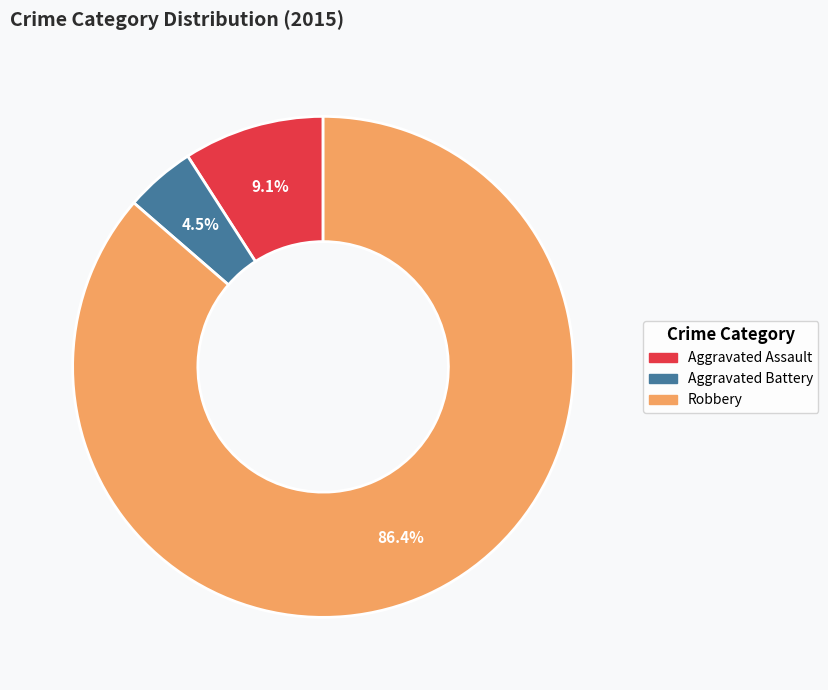

Is there a majority slice in this chart?

Yes